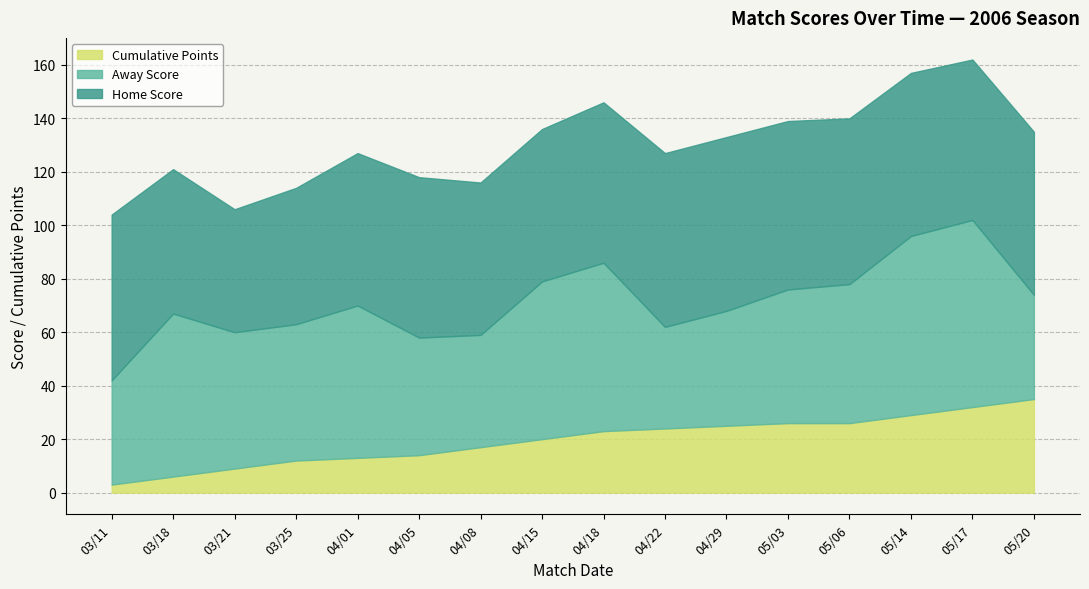

What are all the series names shown in the legend?

Cumulative Points, Away Score, Home Score